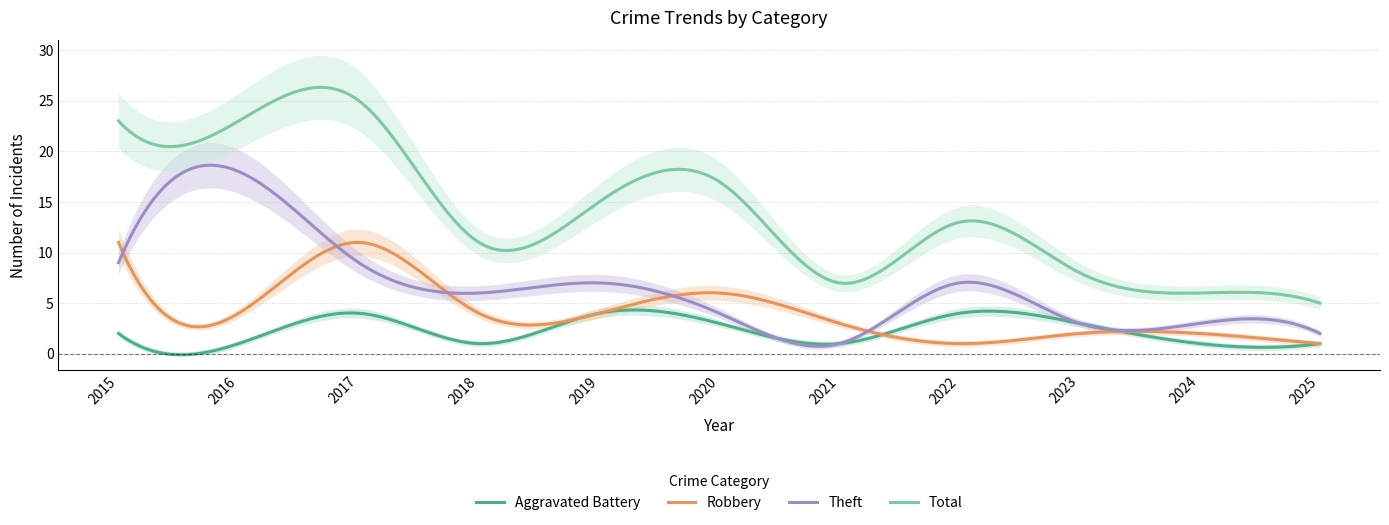

Reading left to right, list all the values displayed in this chart.

Aggravated Battery: 2015=2	2016=1	2017=4	2018=1	2019=4	2020=3	2021=1	2022=4	2023=3	2024=1	2025=1
Robbery: 2015=11	2016=4	2017=11	2018=4	2019=4	2020=6	2021=3	2022=1	2023=2	2024=2	2025=1
Theft: 2015=9	2016=18	2017=9	2018=6	2019=7	2020=4	2021=1	2022=7	2023=3	2024=3	2025=2
Total: 2015=23	2016=23	2017=25	2018=11	2019=15	2020=17	2021=7	2022=13	2023=8	2024=6	2025=5